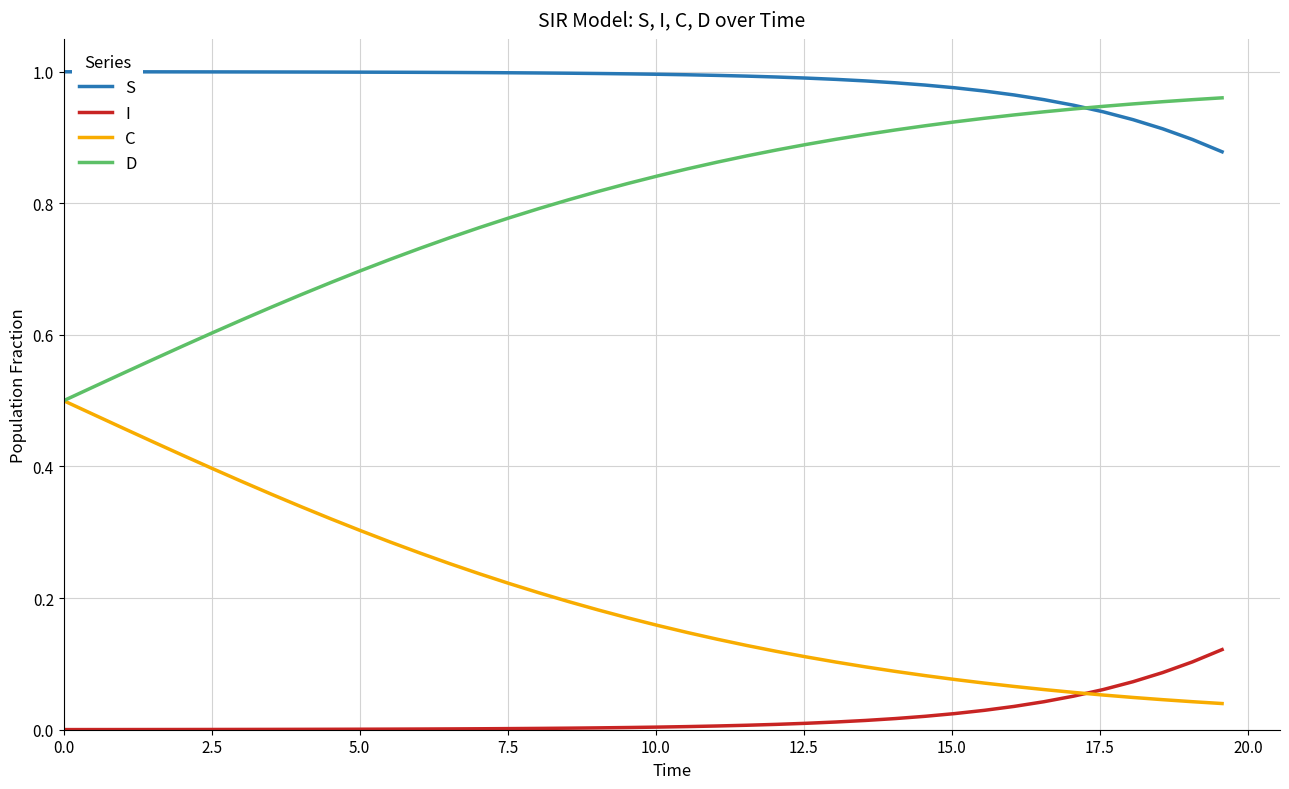

Which series has the largest total across all categories?

S